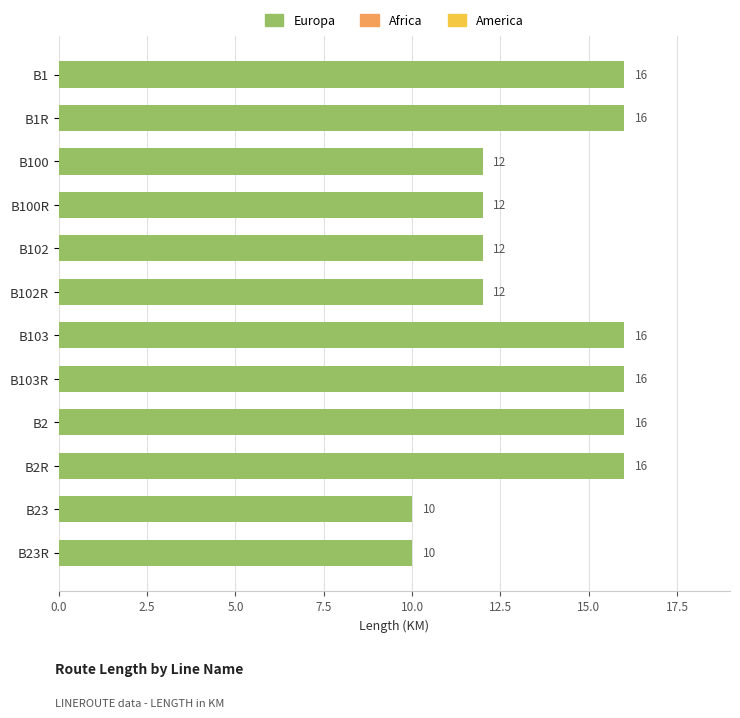

Approximately how many times larger is the value at B102 compared to B100?

1.0